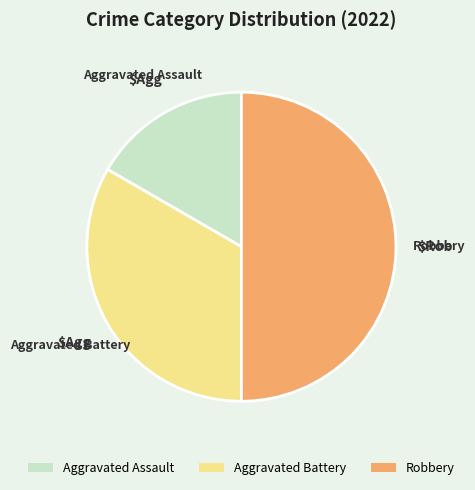

How many segments does this pie chart have?

3